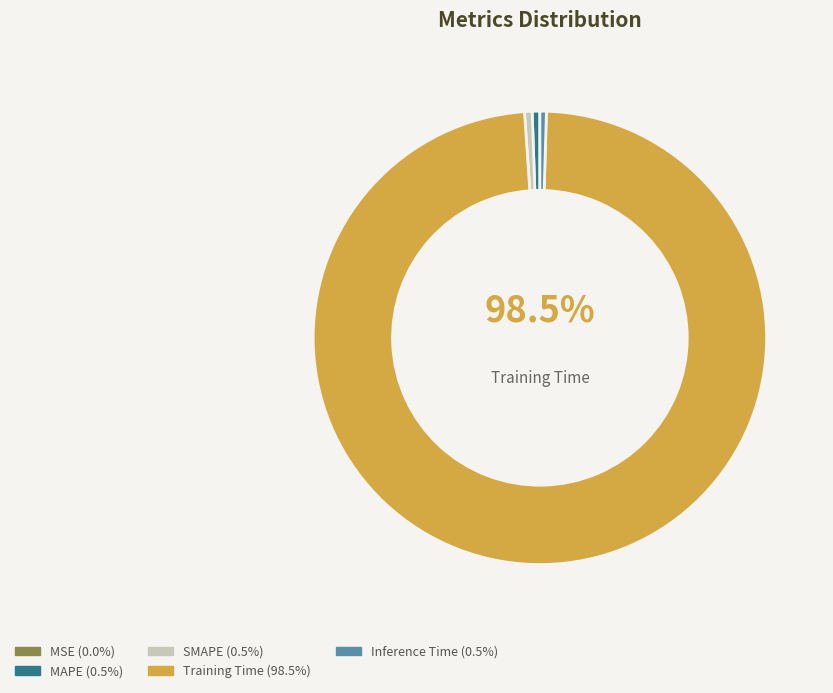

How many segments does this pie chart have?

5